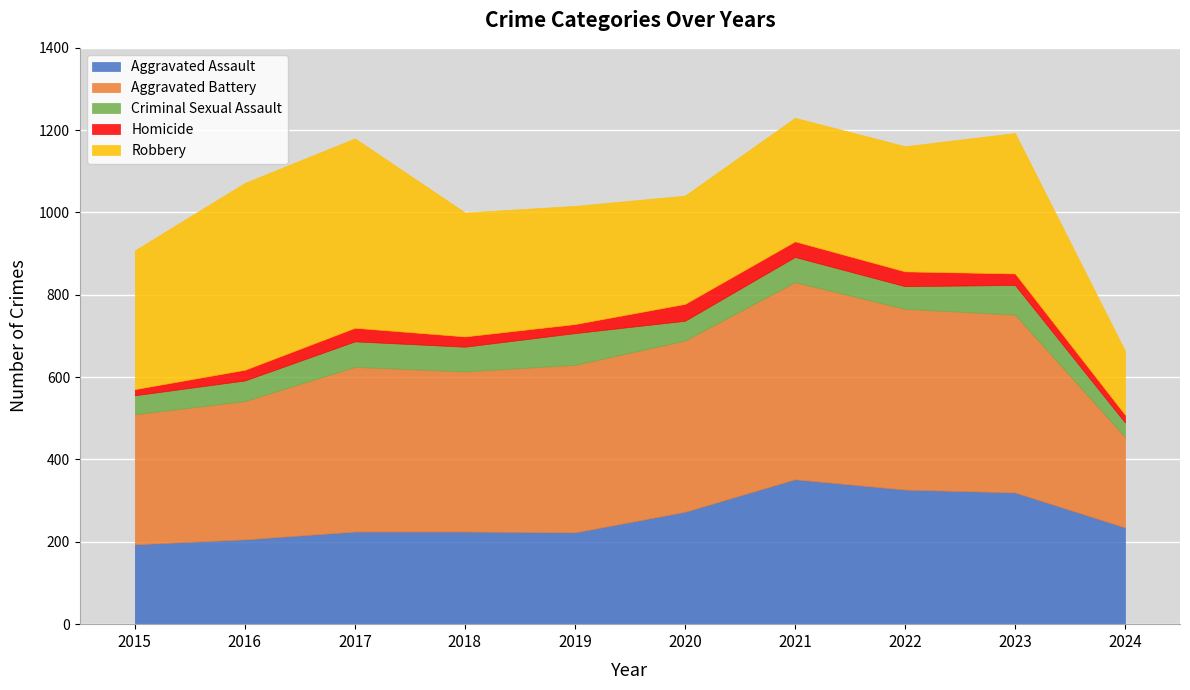

At which label does Aggravated Battery first exceed 407?

2020